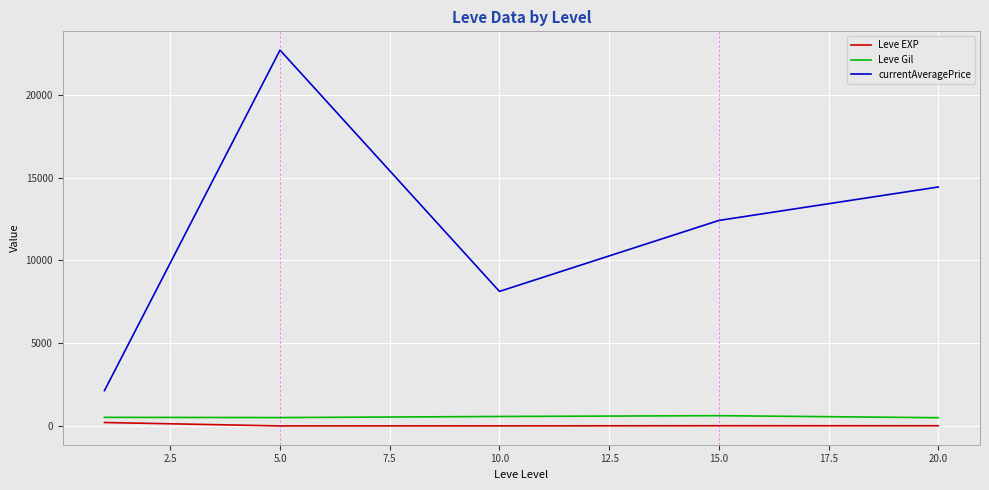

What is the difference between the maximum and minimum values in the currentAveragePrice series?

20563.3